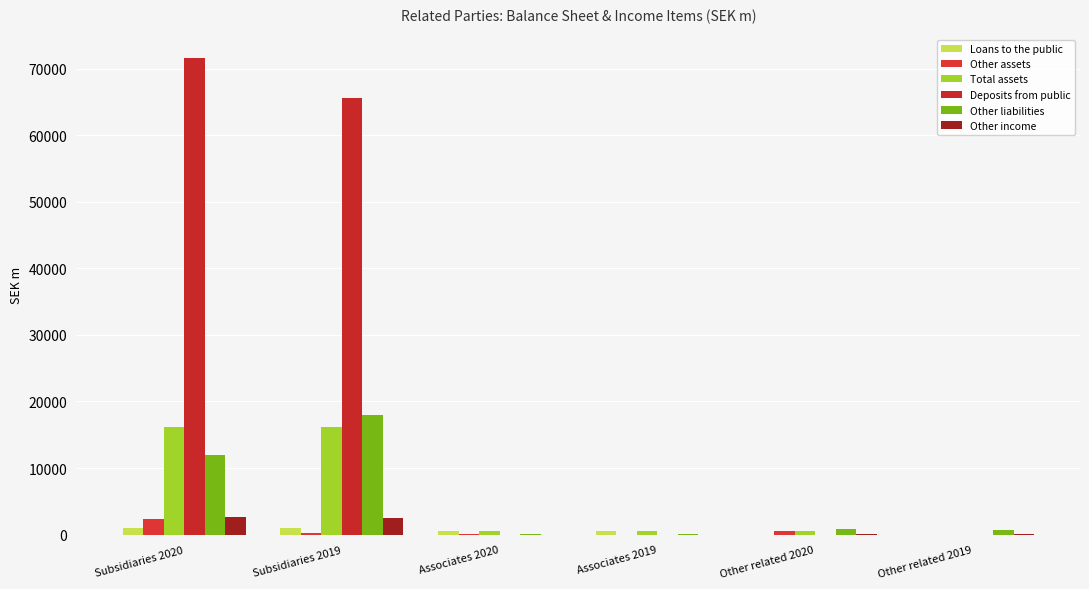

Count the number of data series in this chart.

6